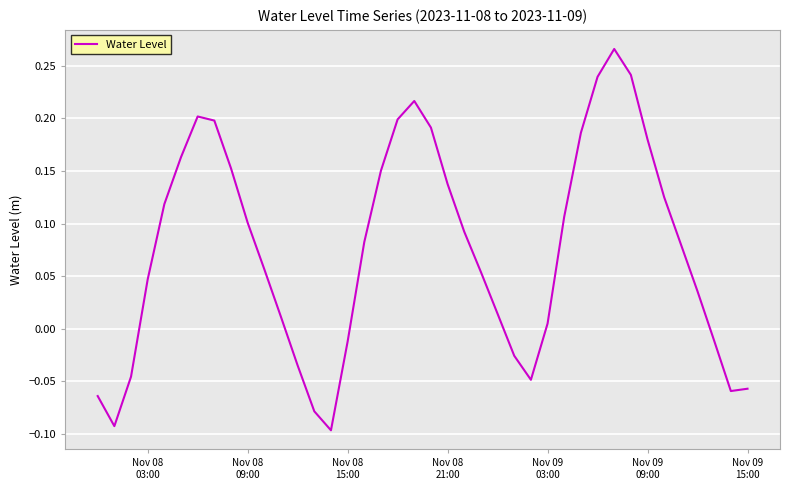

How many negative values are there?

12